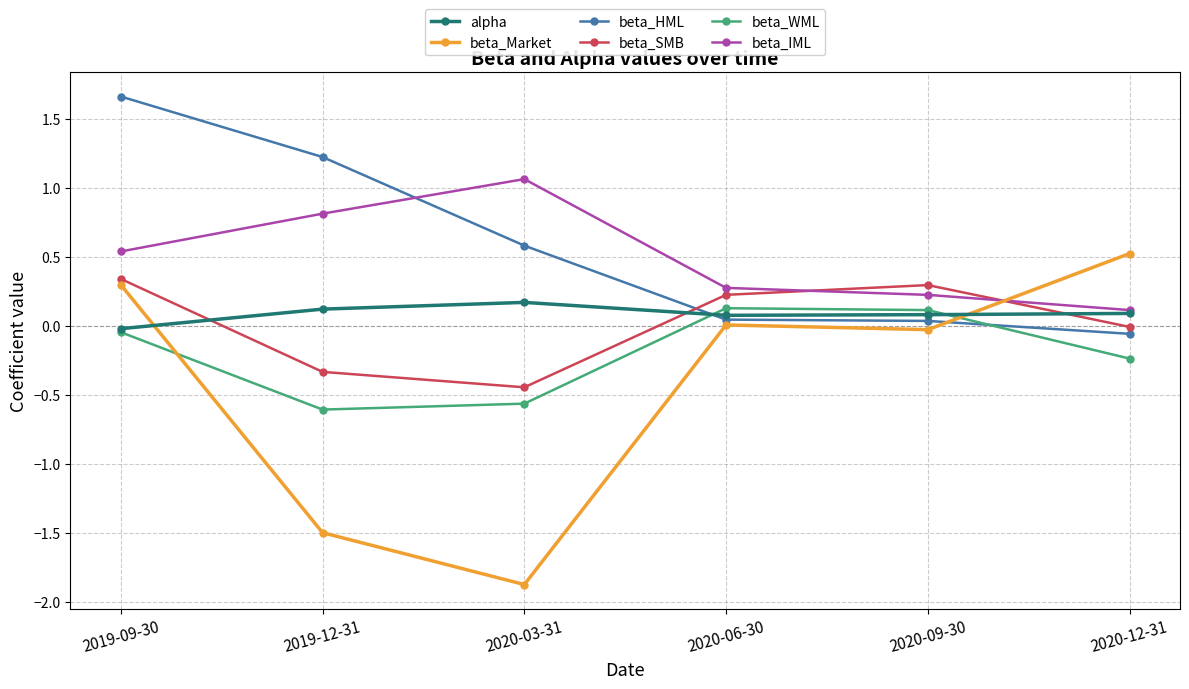

Is this an area chart (filled region under the line)?

No